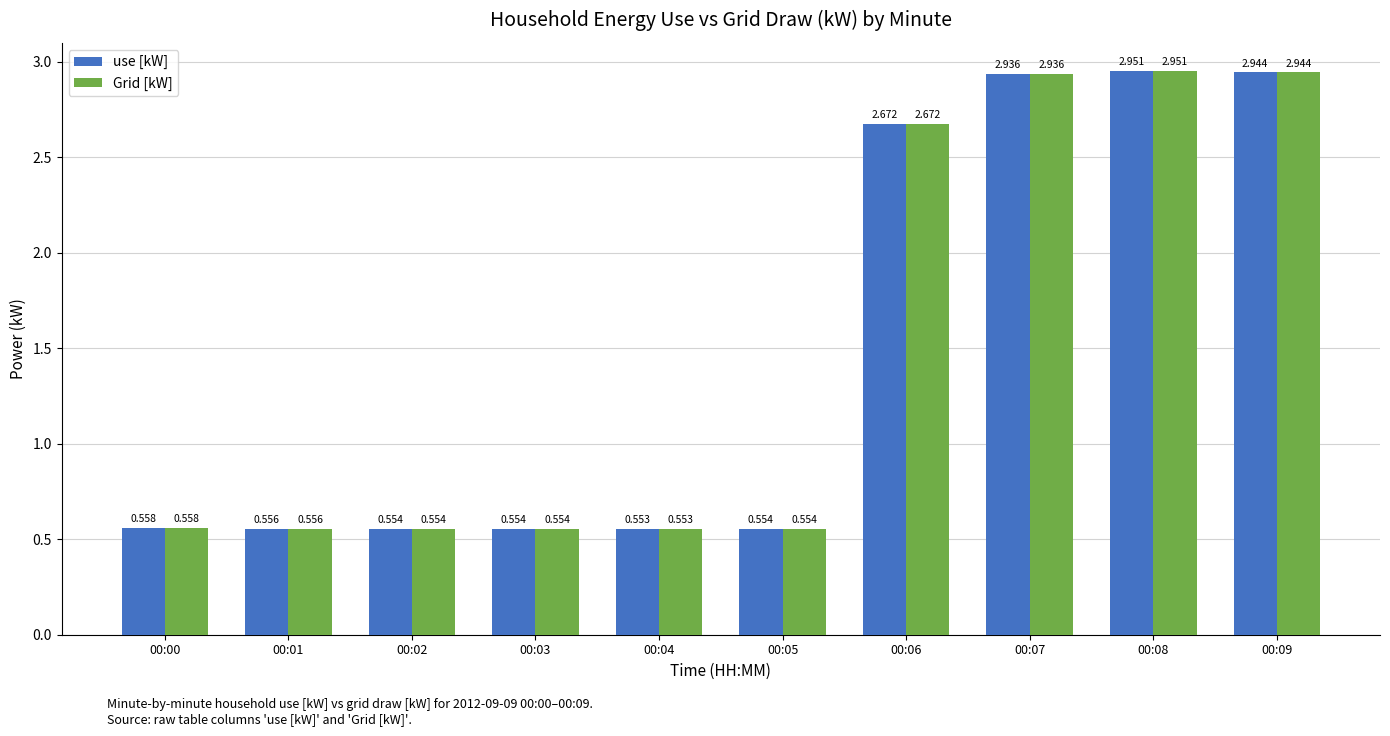

Count the number of data series in this chart.

2